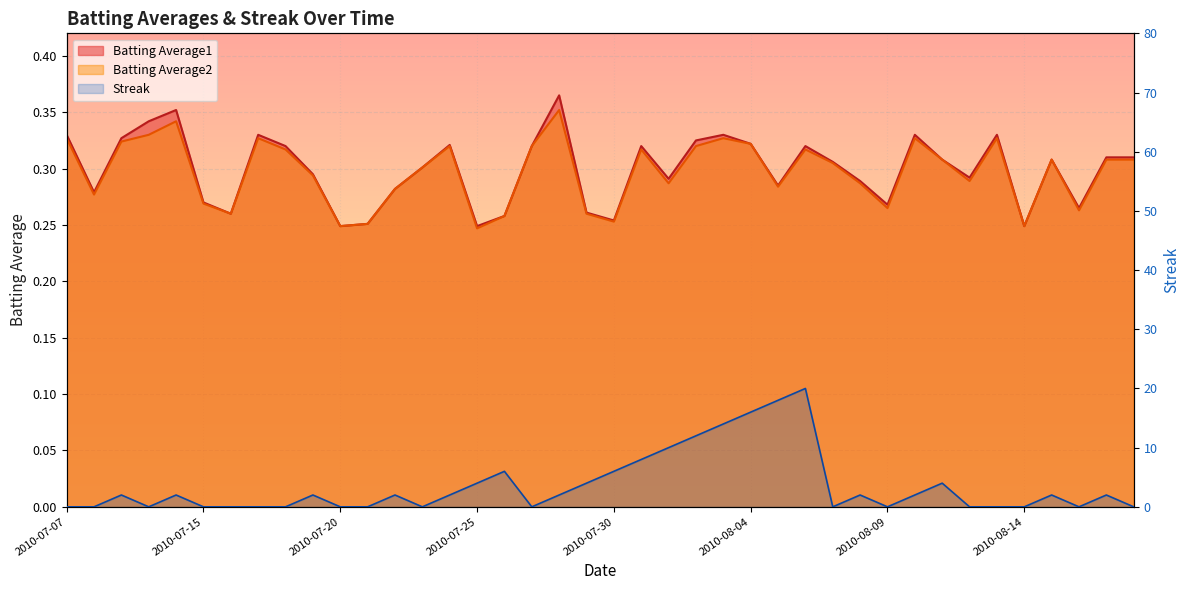

What is the total value across all series at 2010-07-09?

2.7